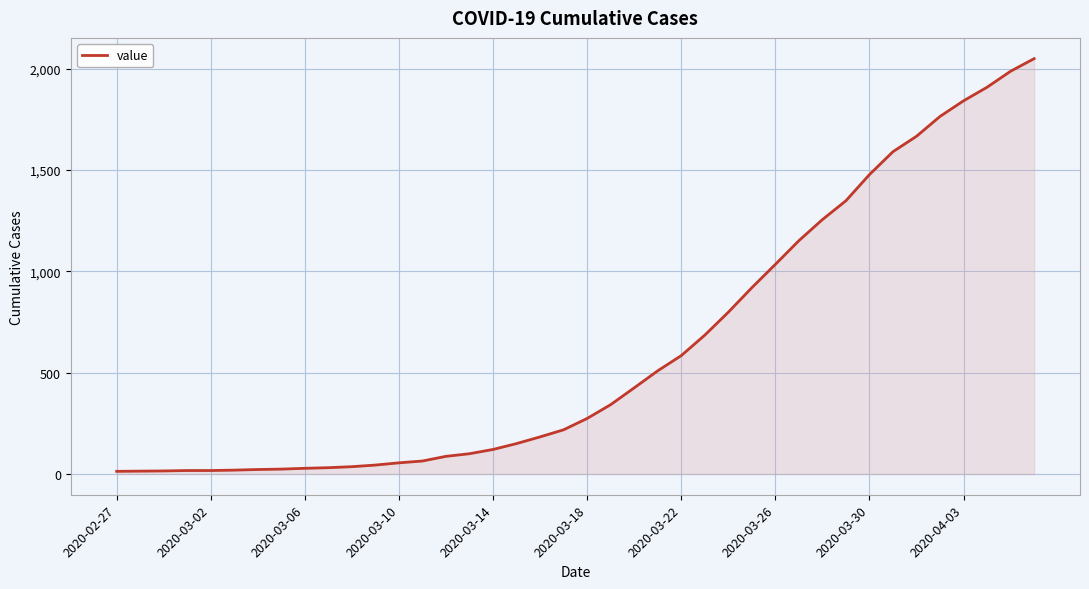

What is the maximum value shown in the chart?

2049